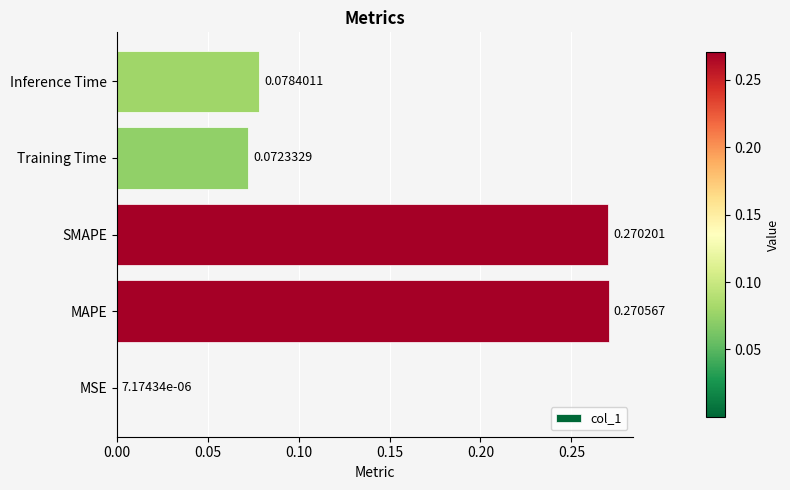

What is the sum of all values?

0.7